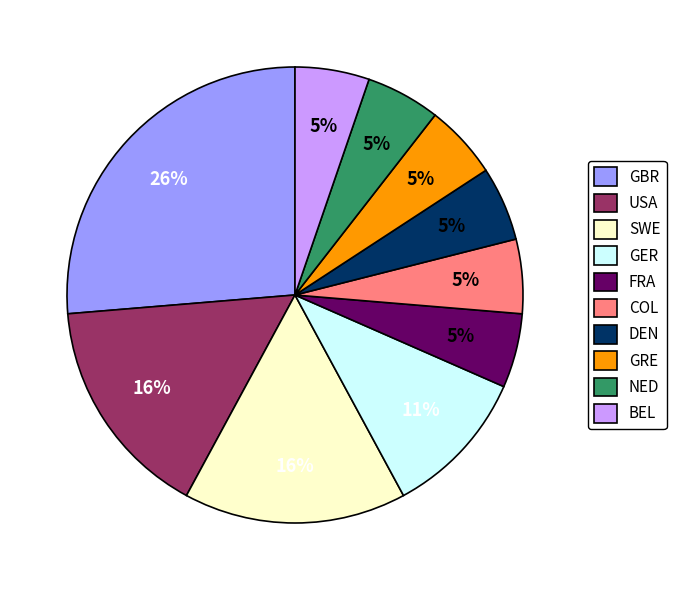

True or false: SWE accounts for 16% of the total.

True